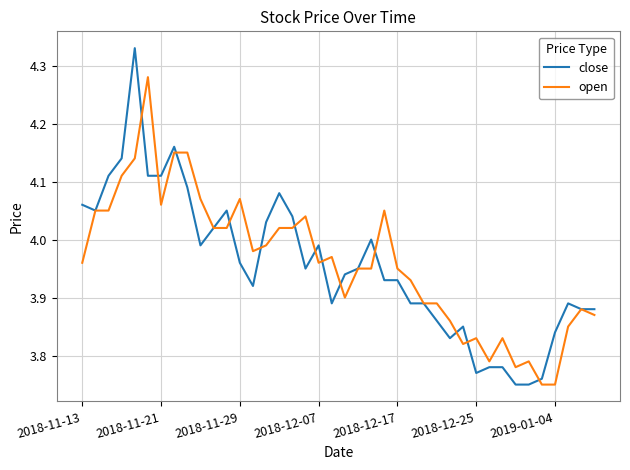

Rank the series by their maximum value, from highest to lowest.

close, open